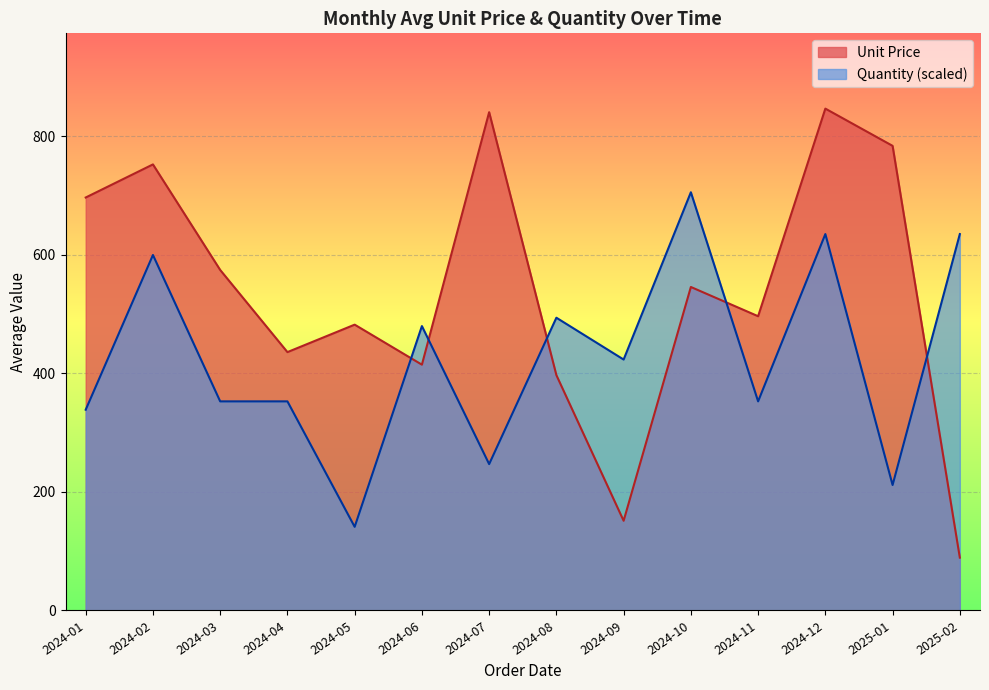

What is the difference between the maximum and minimum values in the Quantity (scaled) series?

564.2